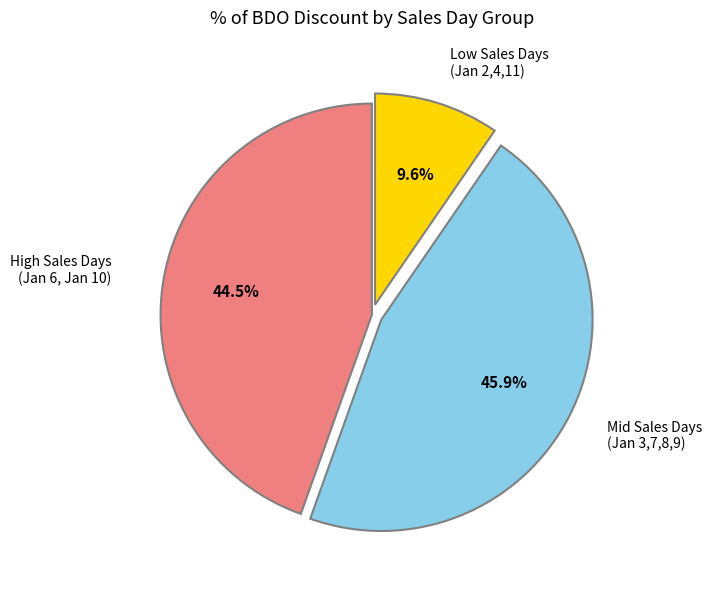

How many slices are in this pie chart?

3